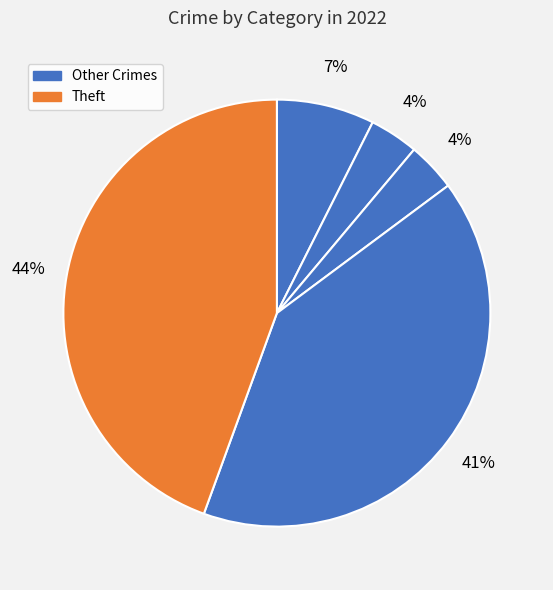

How many segments does this pie chart have?

5